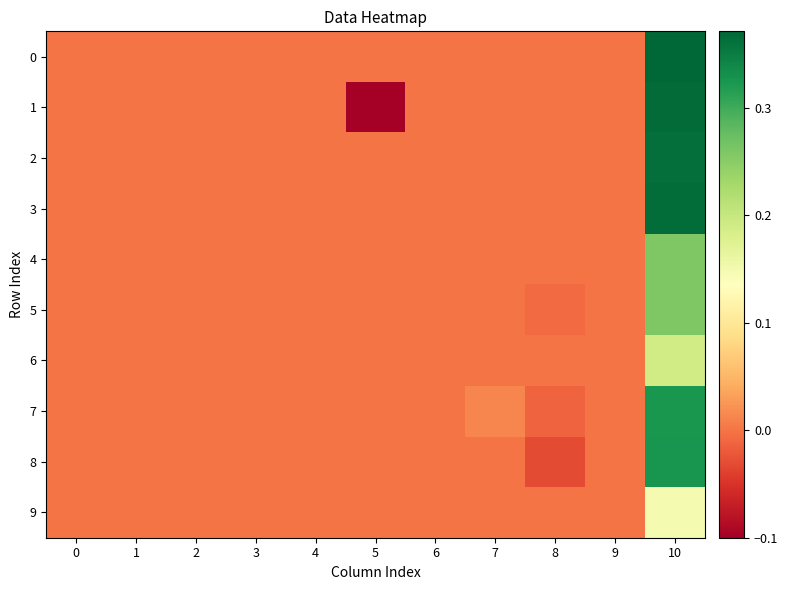

Which label corresponds to the smallest value in the chart?

5